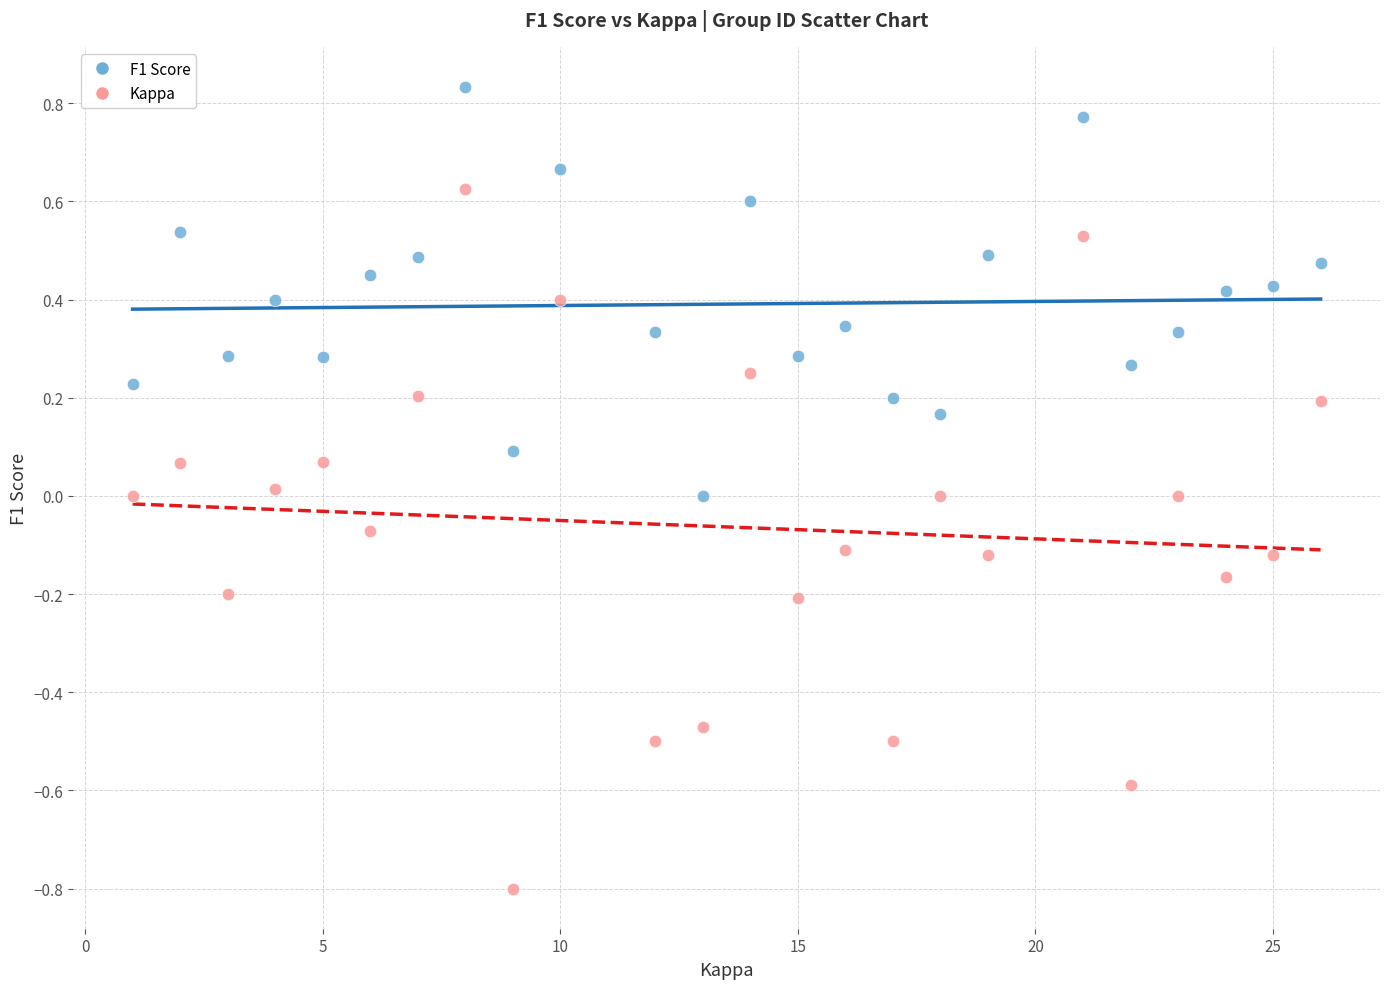

Which series has the widest spread of Y values?

Kappa